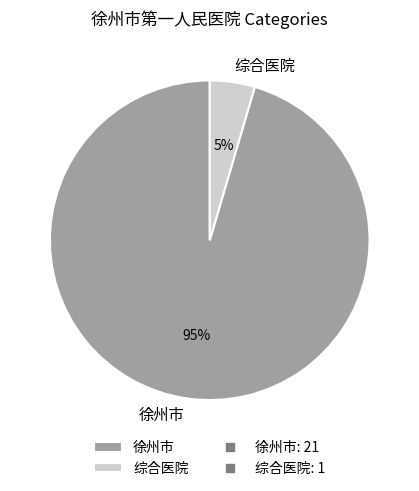

To the nearest percent, what is the average slice percentage?

50%